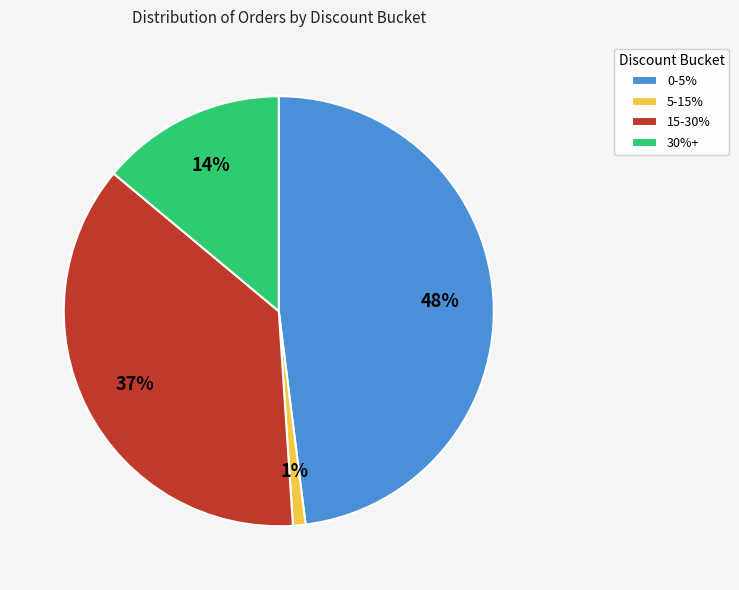

Do 5-15% and 30%+ together represent more than half of the pie?

No